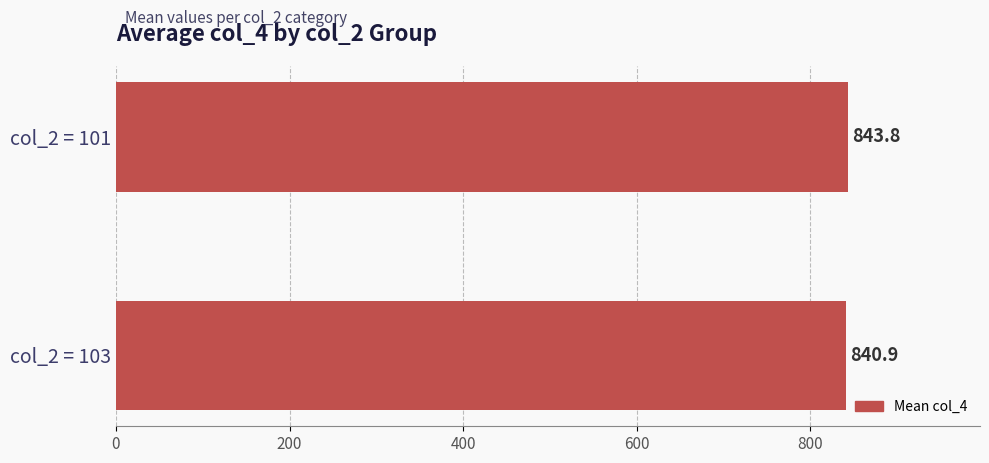

How many data points are less than 843?

1